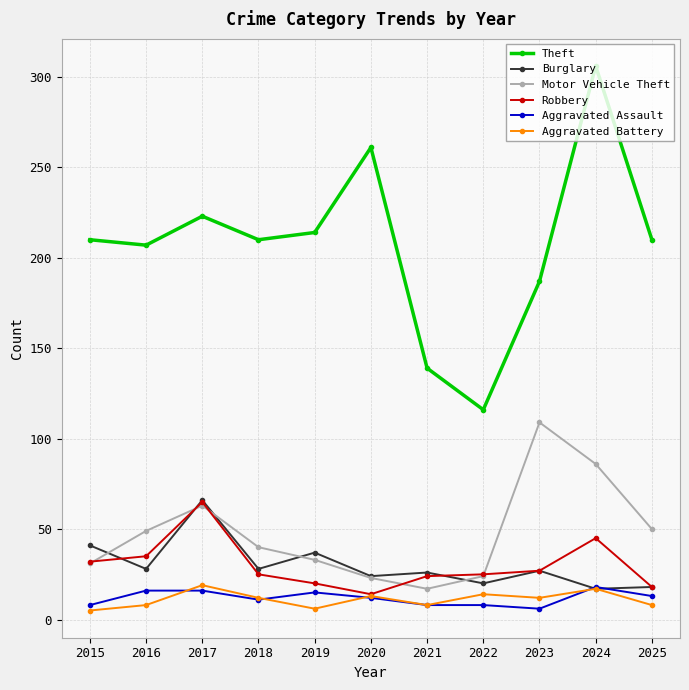

True or false: Motor Vehicle Theft and Aggravated Battery cross at least once.

False